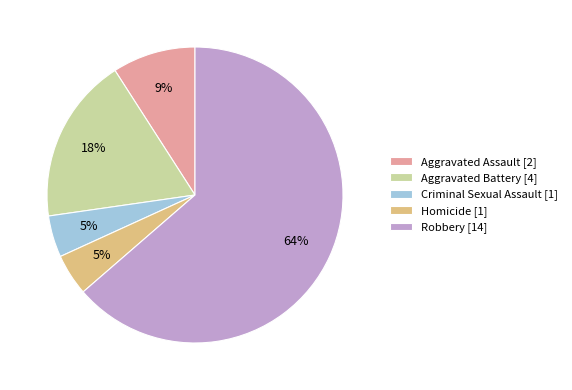

True or false: Aggravated Assault accounts for 2% of the total.

False